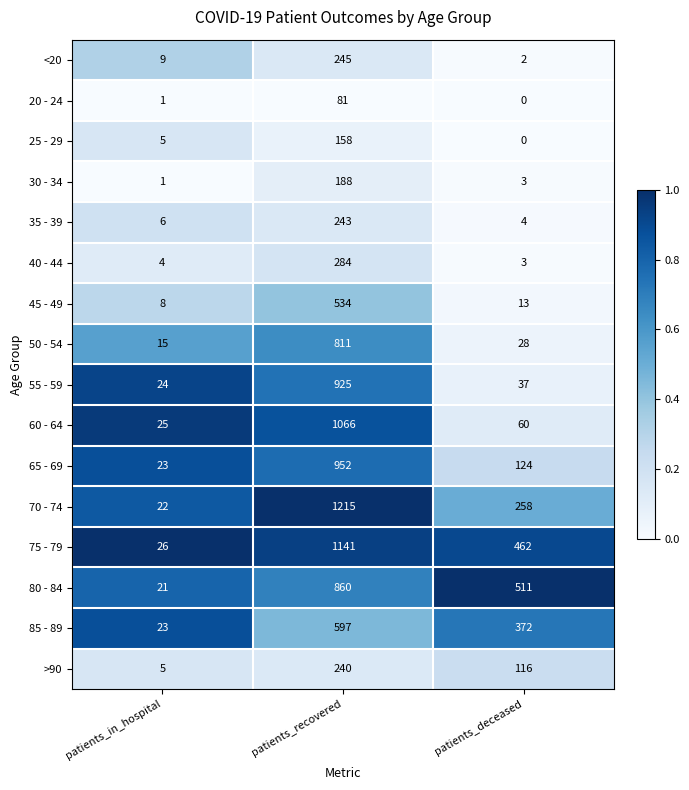

What is the sum of the 75 - 79 values at patients_recovered and patients_in_hospital?

1167